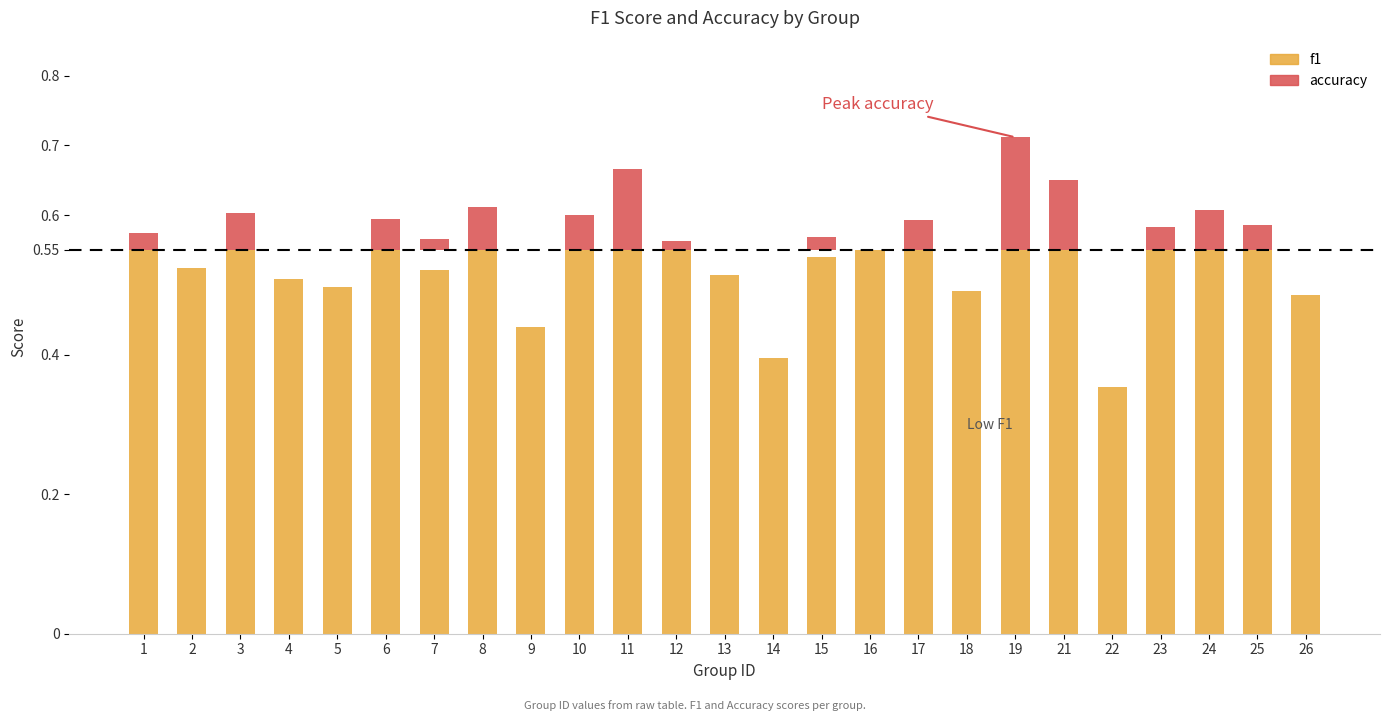

True or false: f1 has a value of 0.2 at 9.

False